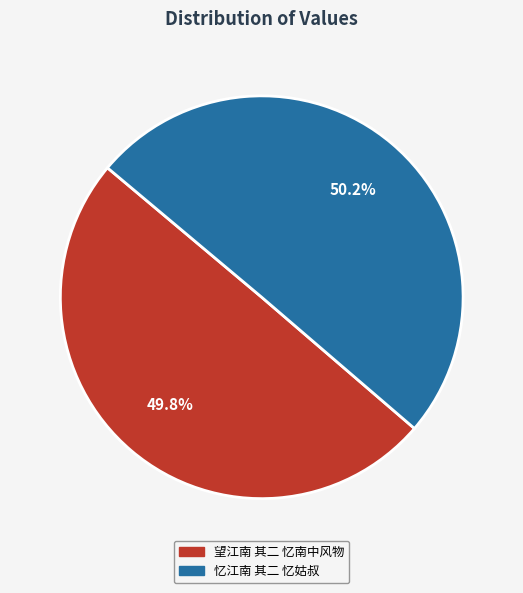

Is it true that 望江南 其二 忆南中风物 is 36% of the pie?

False